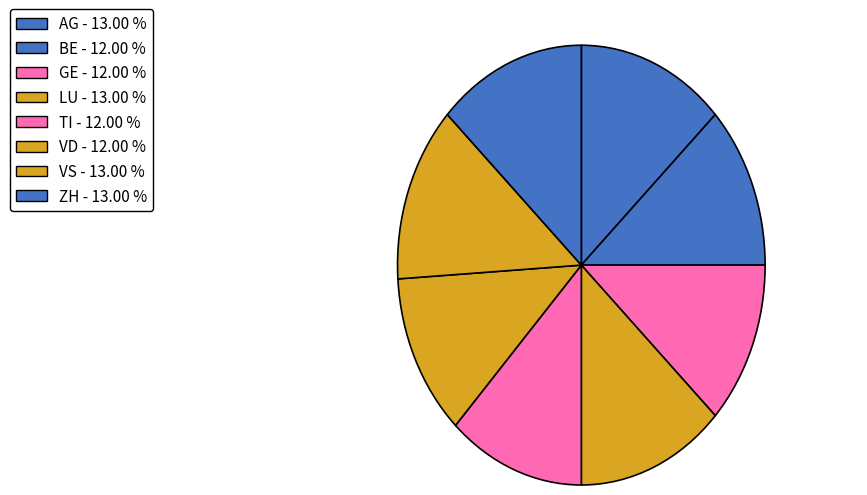

How many slices are in this pie chart?

8